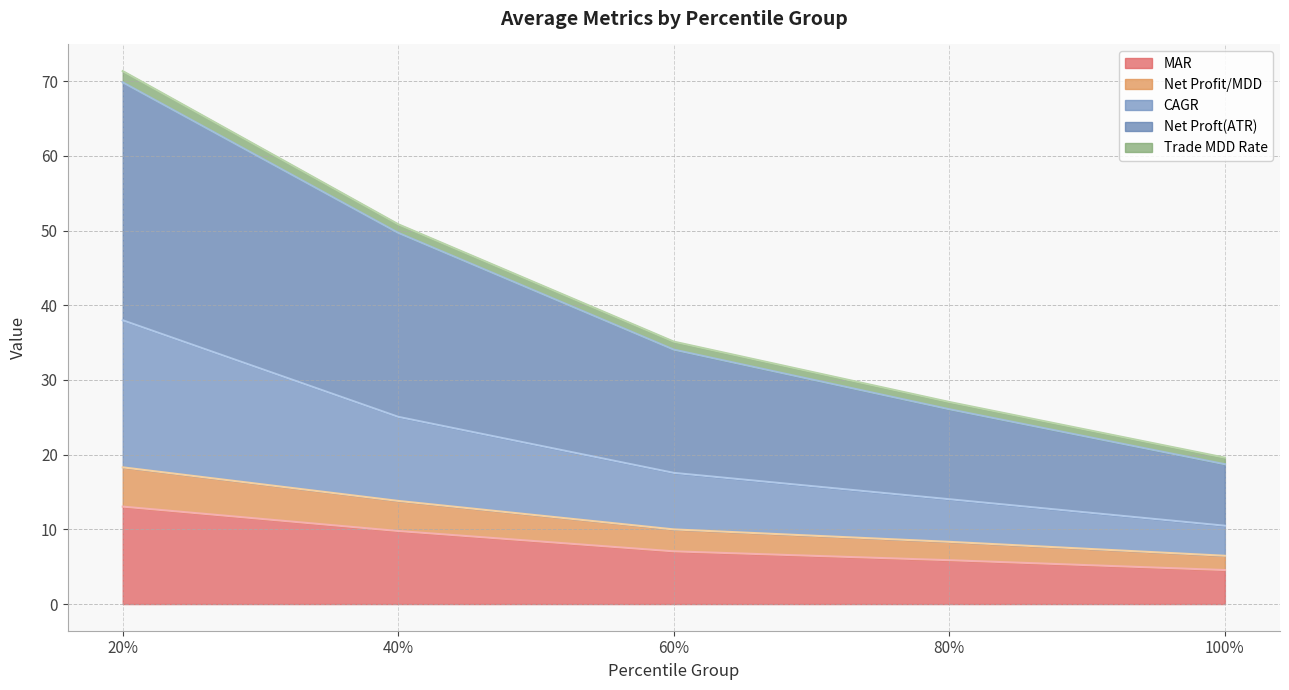

True or false: Net Proft(ATR) and Net Profit/MDD cross at least once.

False